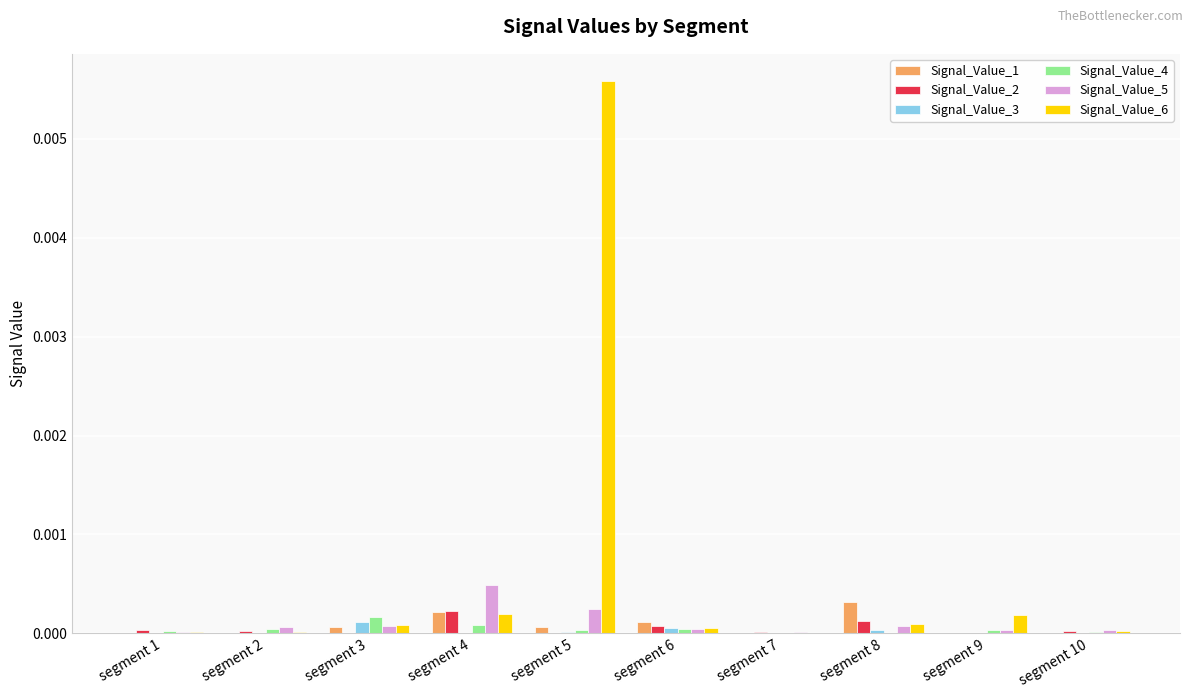

The Signal_Value_1 series shows 0.0 at segment 3. True or false?

True